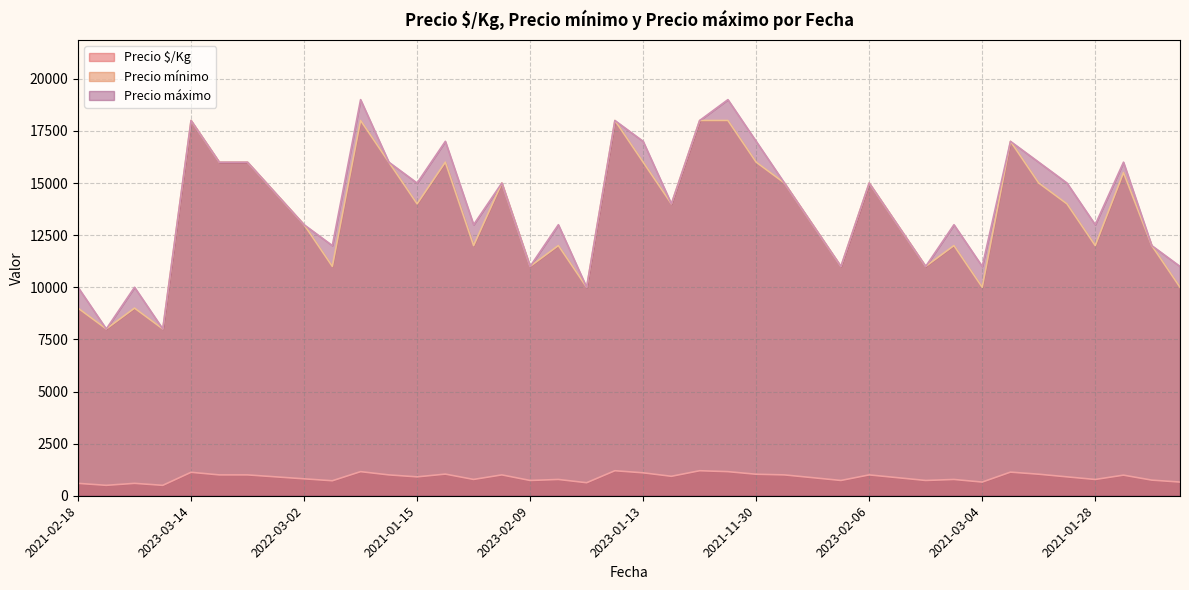

True or false: Precio mínimo and Precio máximo cross at least once.

False